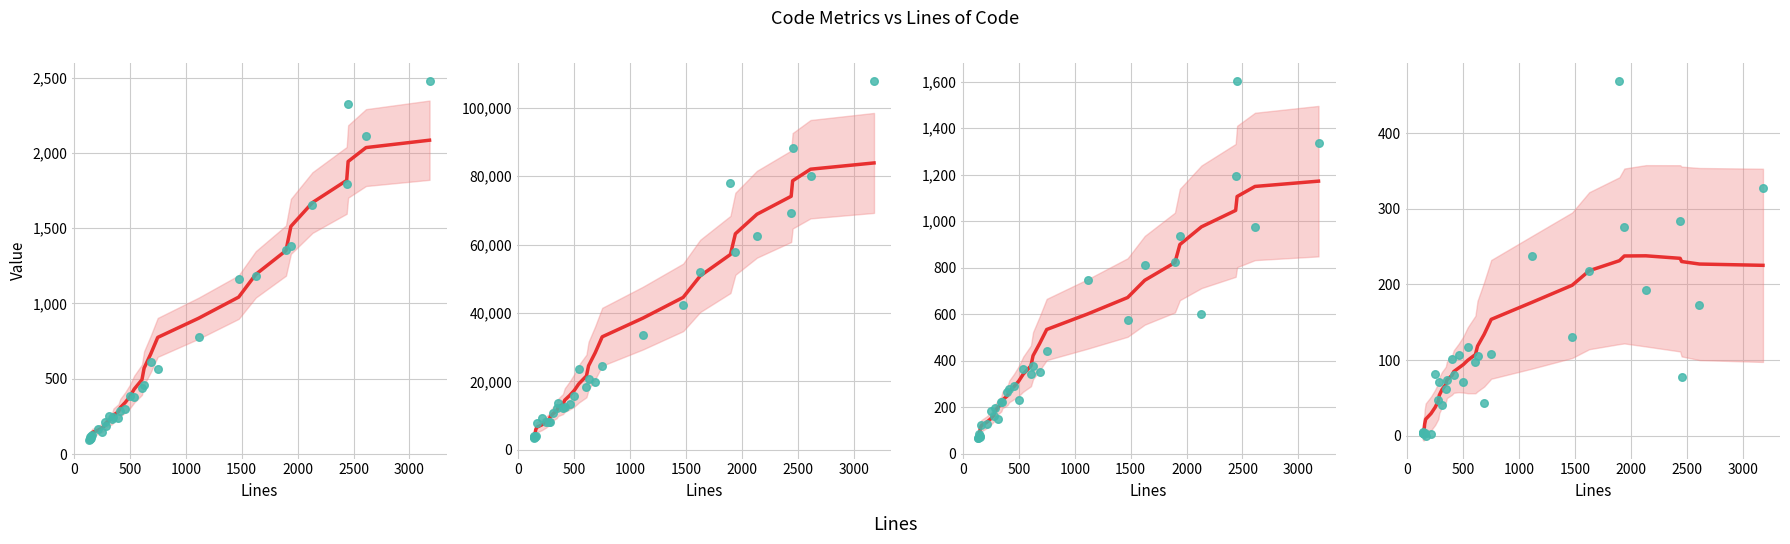

At how many categories does at least one series exceed 87190?

2